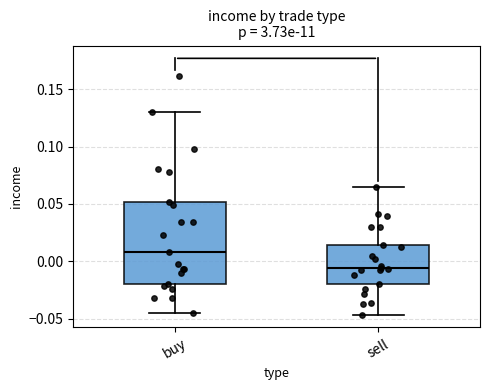

Where does the upper whisker of the box for buy end on the y-axis? The values are not printed on the chart, so give them approximately, as read against the axis.

0.130